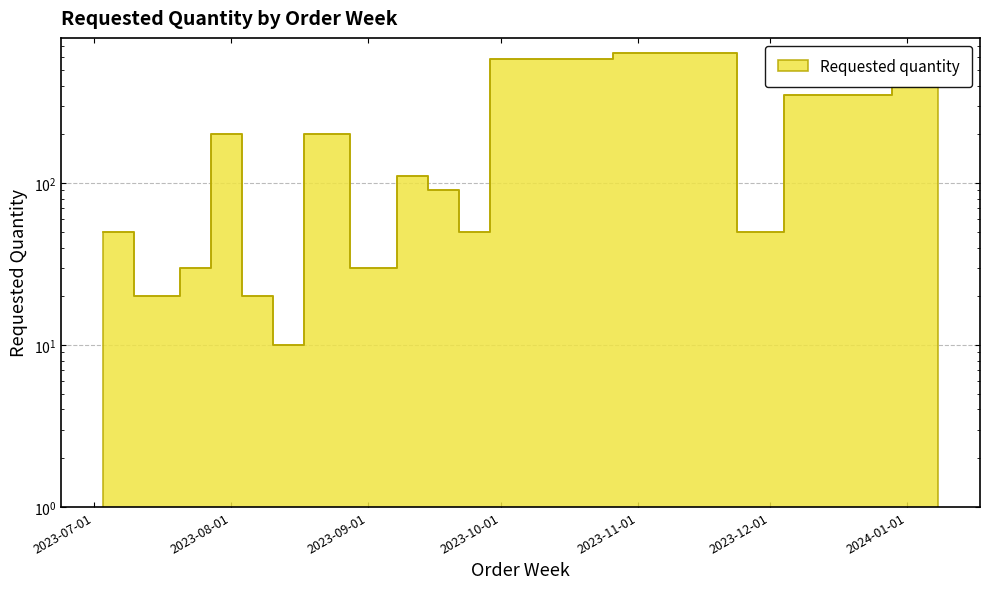

How many categories are shown in the chart?

17